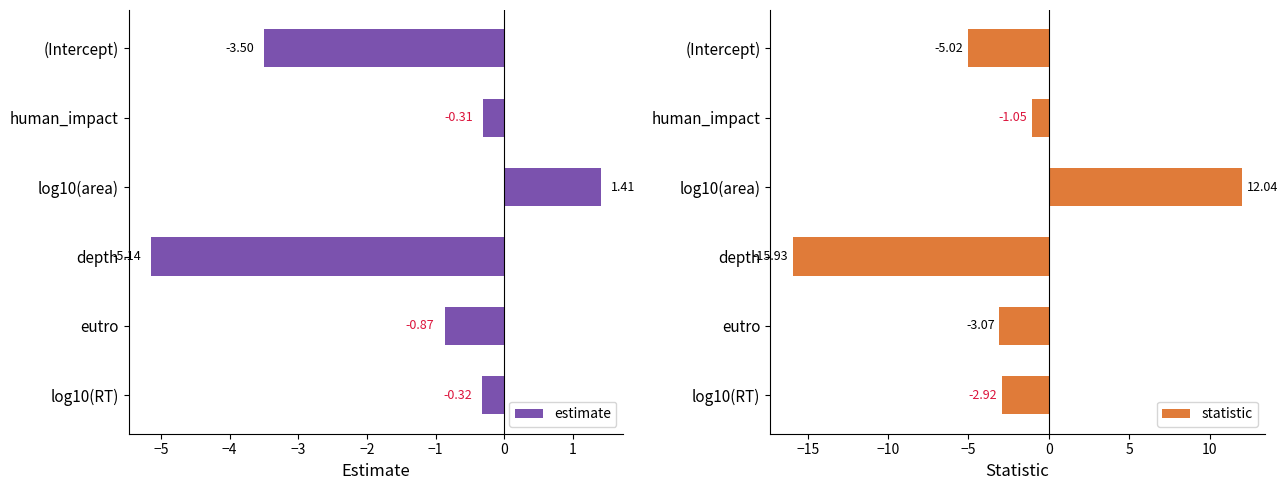

Does the chart contain stacked bars?

No